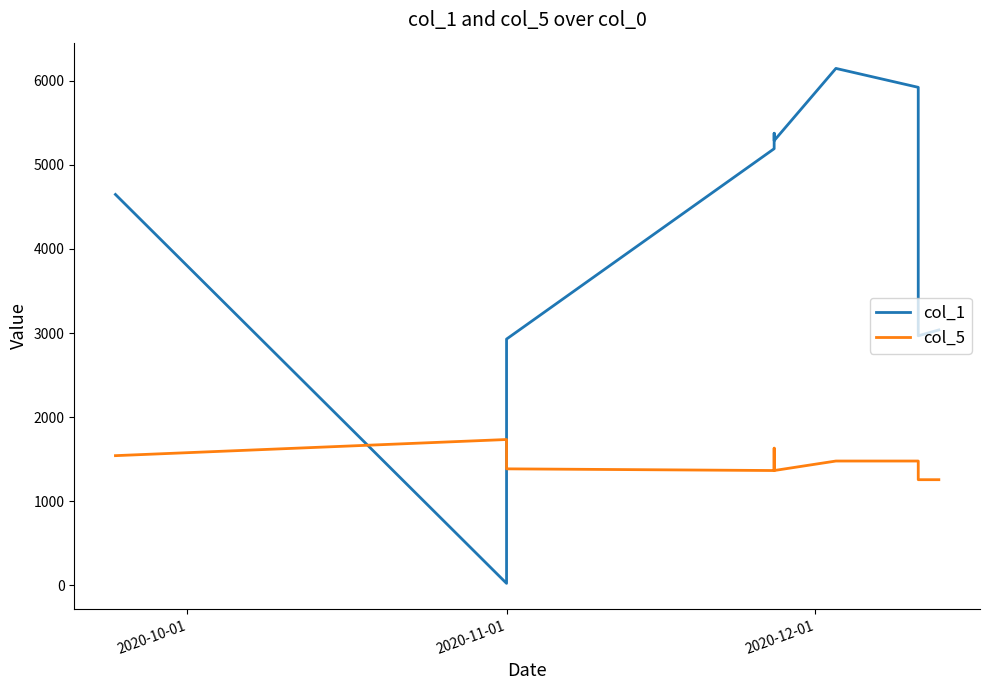

Which series has the largest total across all categories?

col_1